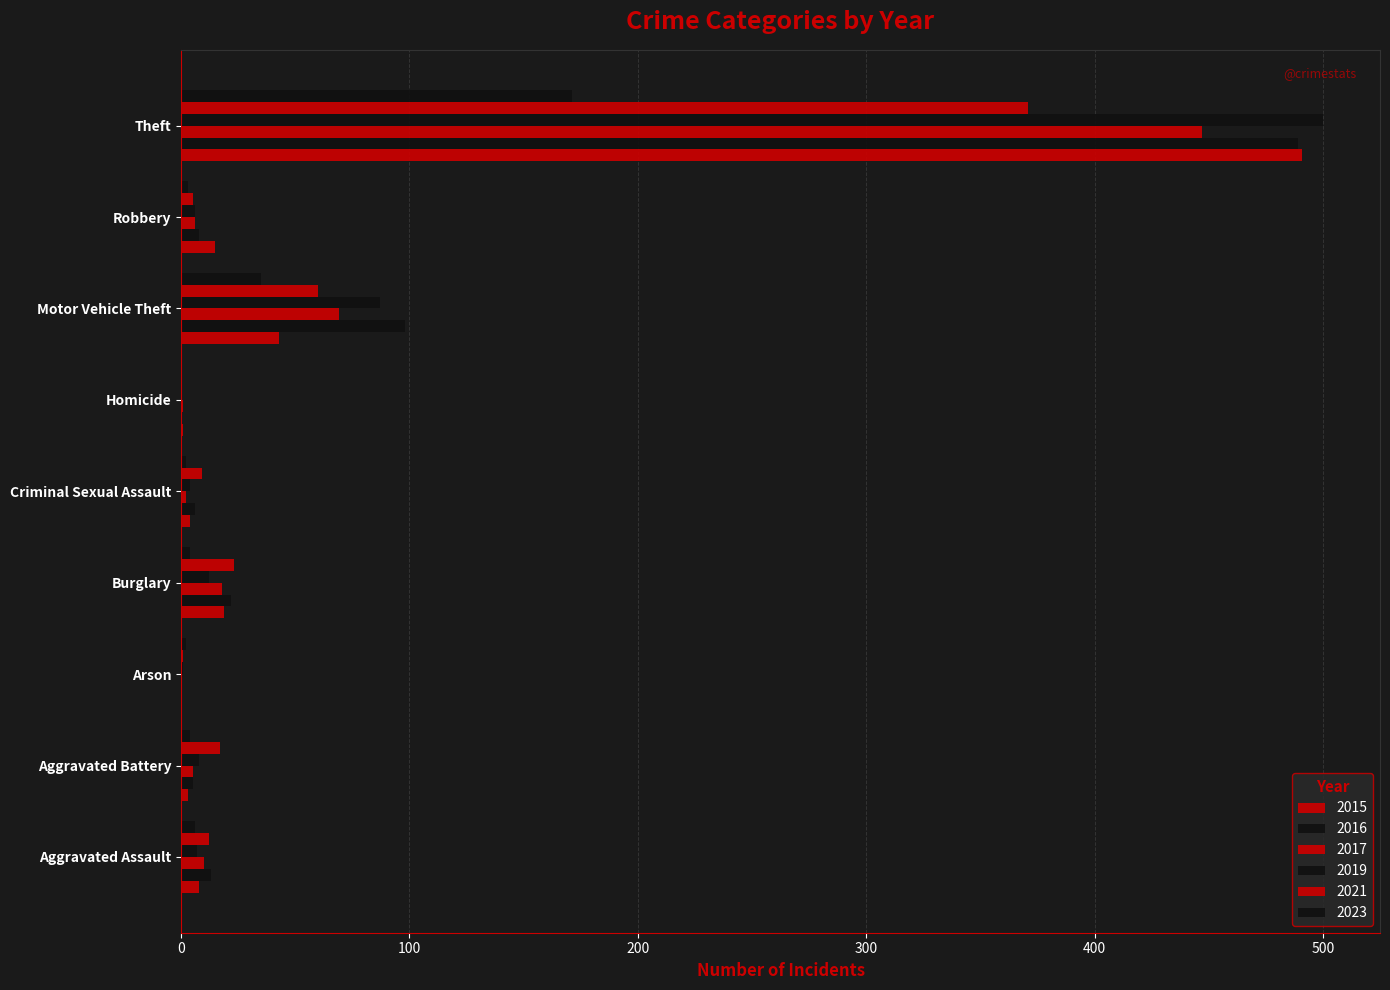

What is the difference between the 2019 values at Aggravated Assault and Theft?

493